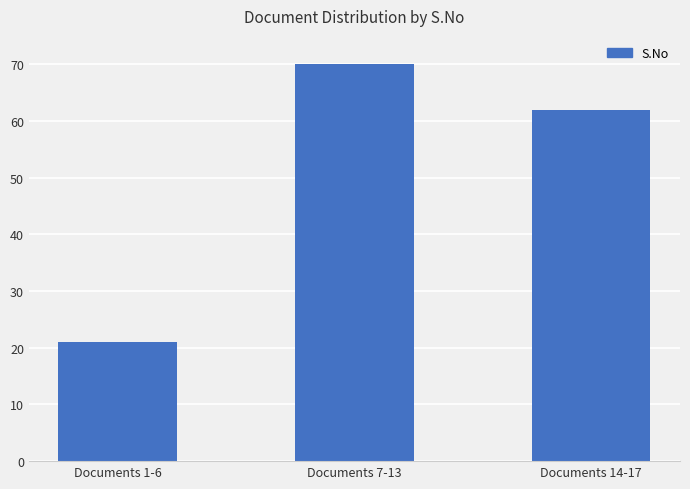

Approximately how many times larger is the value at Documents 14-17 compared to Documents 1-6?

3.0